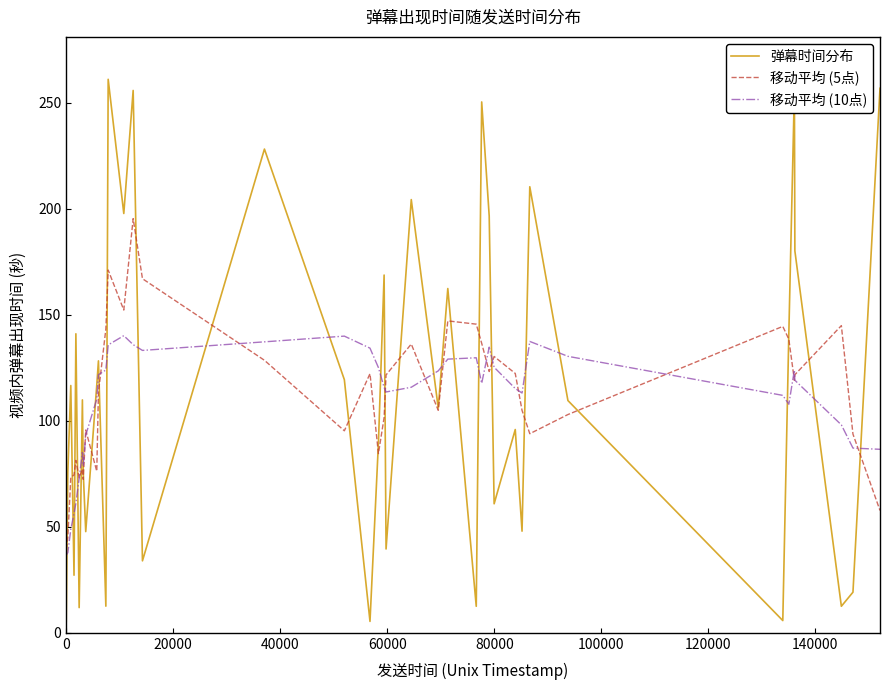

After their last crossing, which series has the higher values: 移动平均 (10点) or 弹幕时间分布?

弹幕时间分布